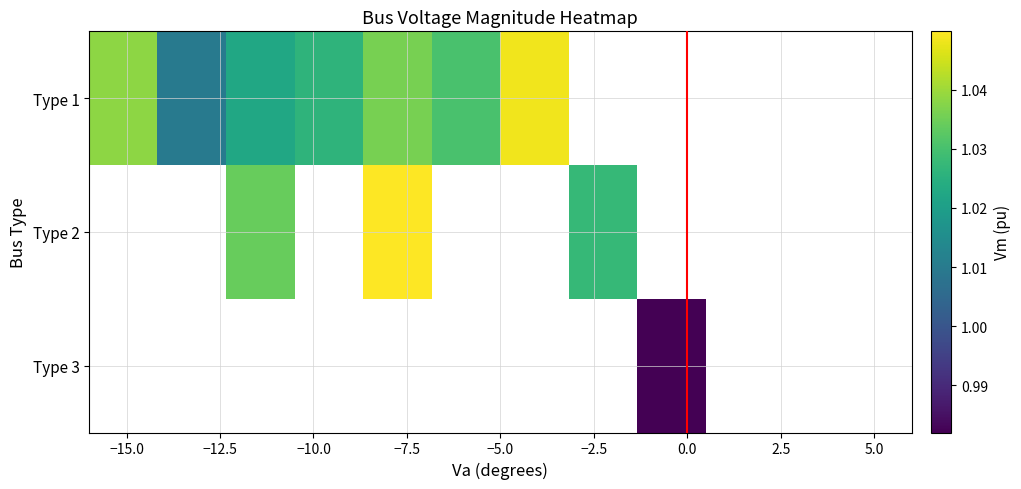

Which series has the largest range (max minus min)?

Type 1